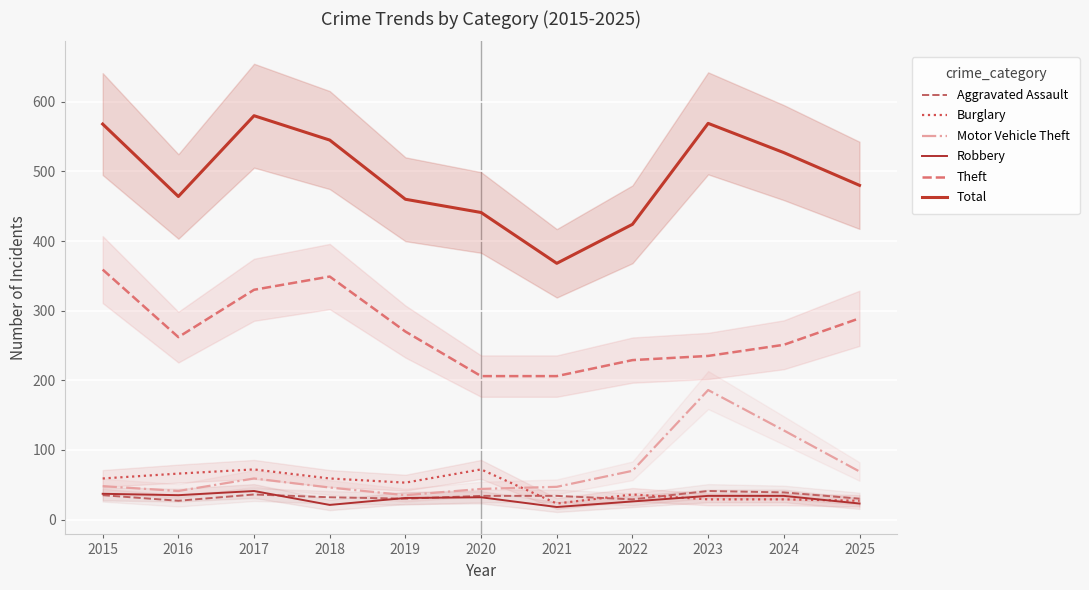

True or false: Aggravated Assault has a value of 32 at 2018.

True